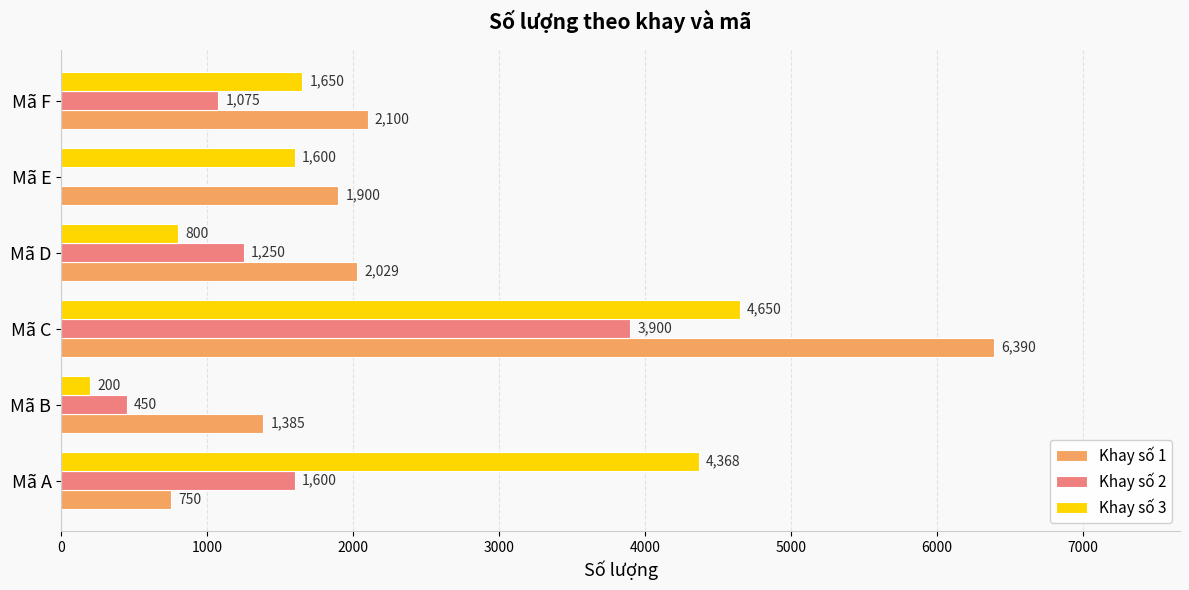

Count the number of data series in this chart.

3